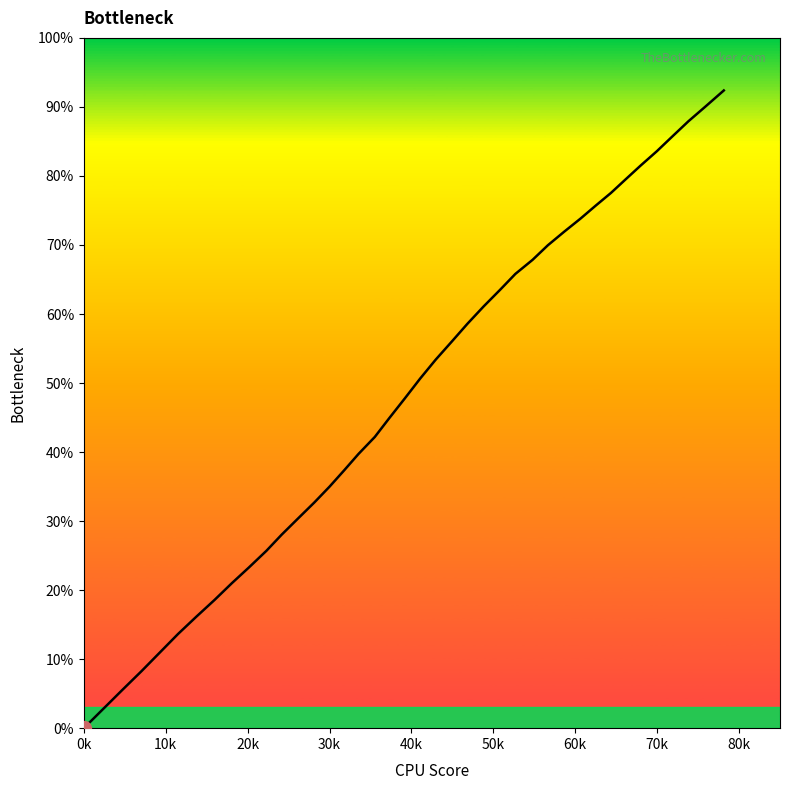

What is the sum of all values?

5019.2